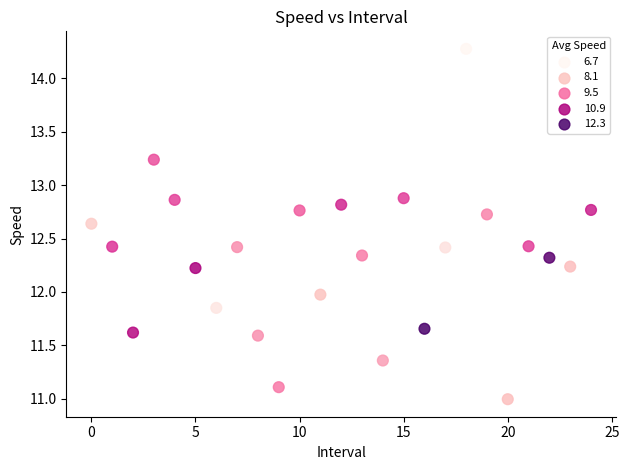

What is the range of Y values (max minus min)?

3.3